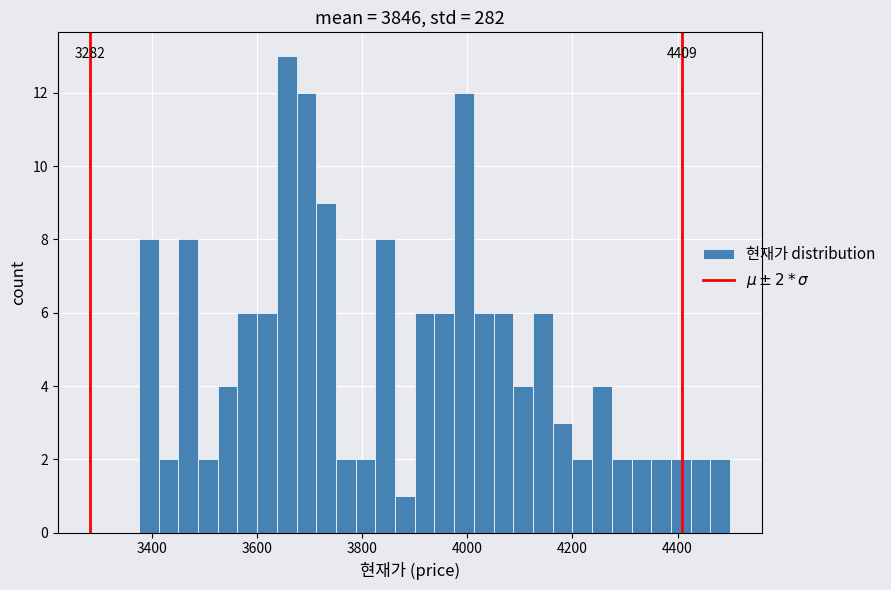

Around what value on the x-axis is the tallest bar? Give the approximate position of its centre, as read against the axis.

3660